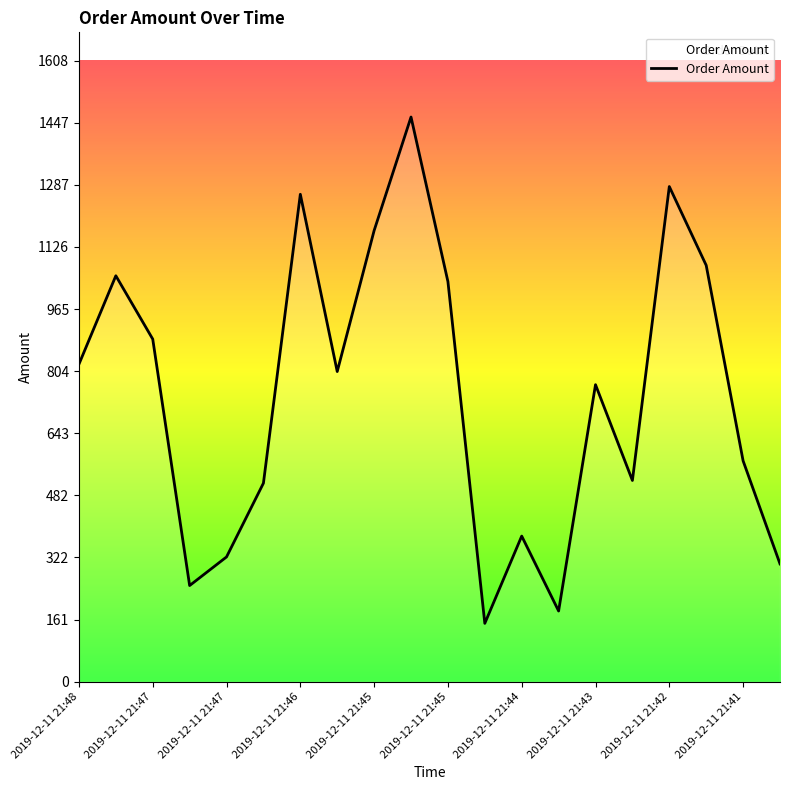

What is the smallest value displayed?

151.0